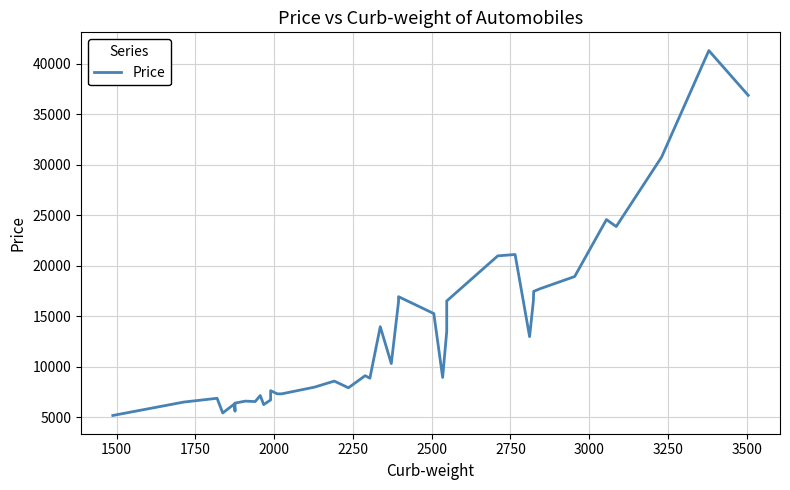

What position from the right is 3250?

32